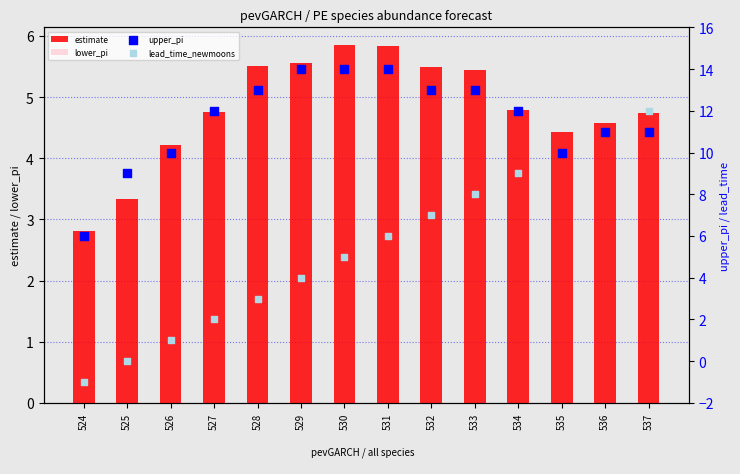

Which series has the largest Y range (max minus min)?

lead_time_newmoons